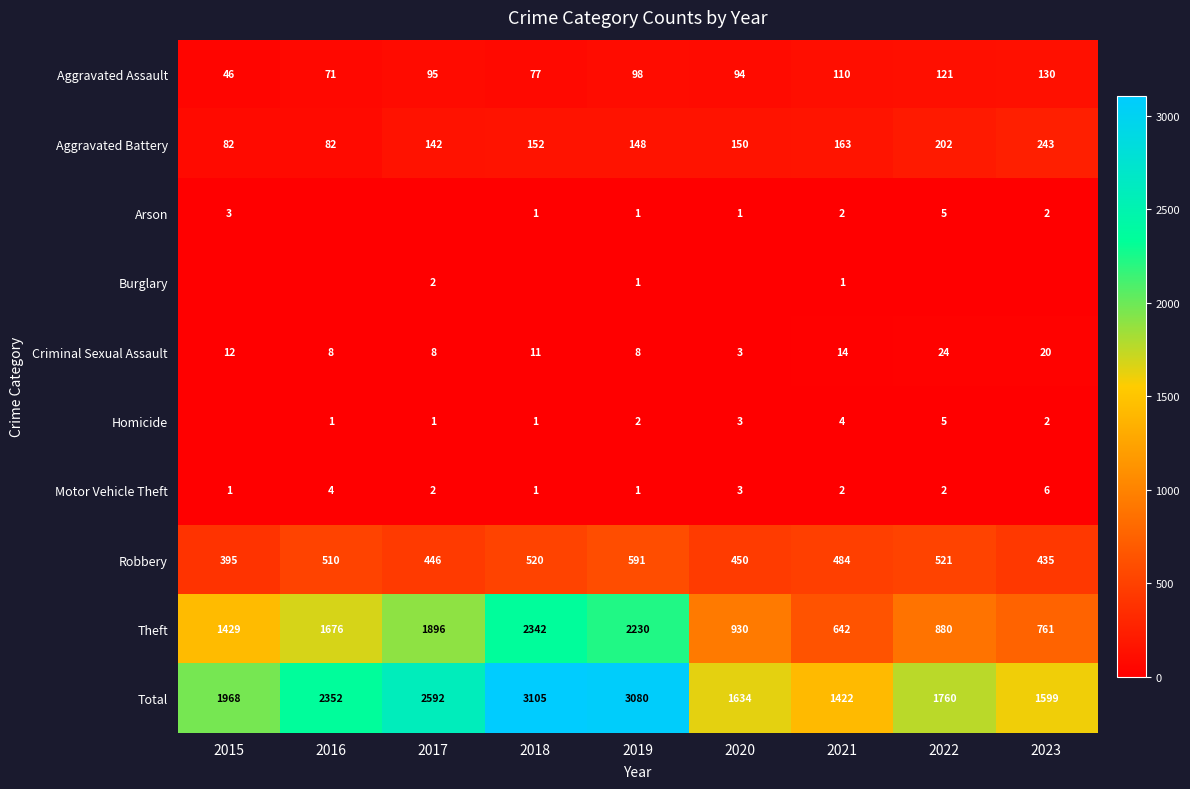

What is the spread (max minus min) of values at 2021?

1421